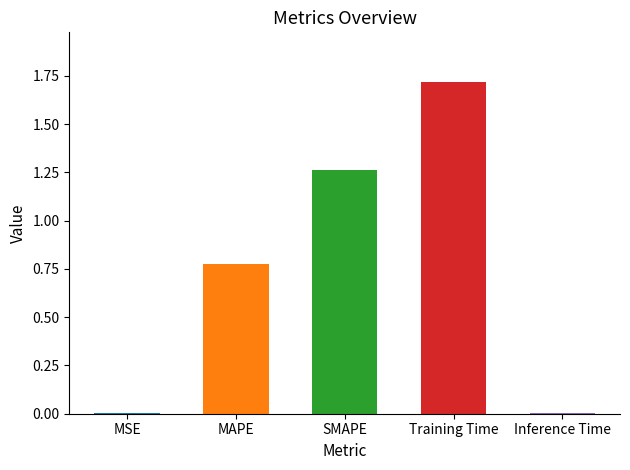

Is it true that the value at MSE is 0.0?

False